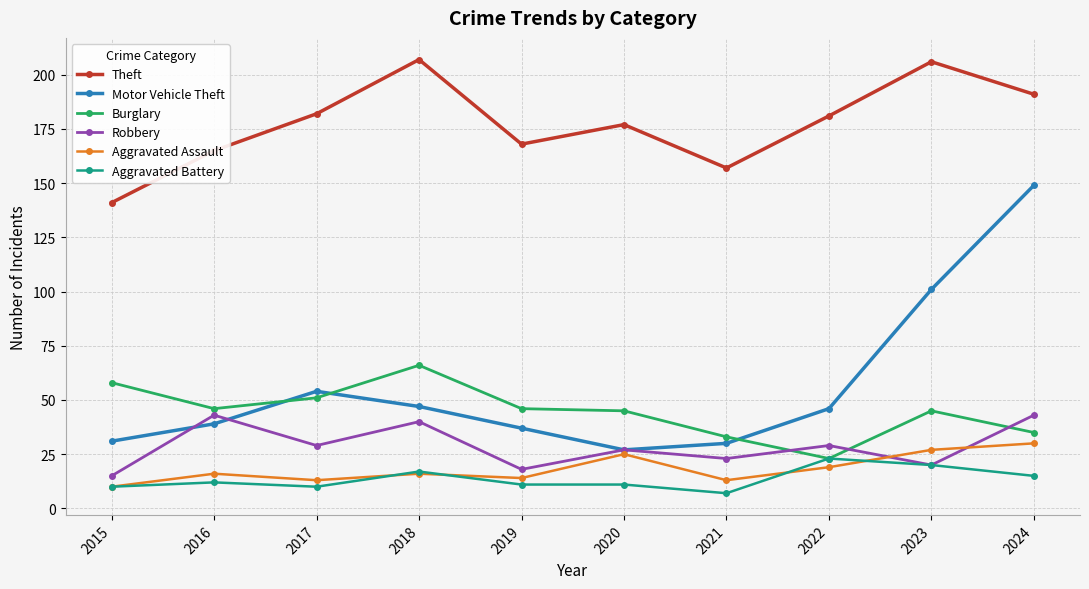

How many distinct data groups are displayed?

6